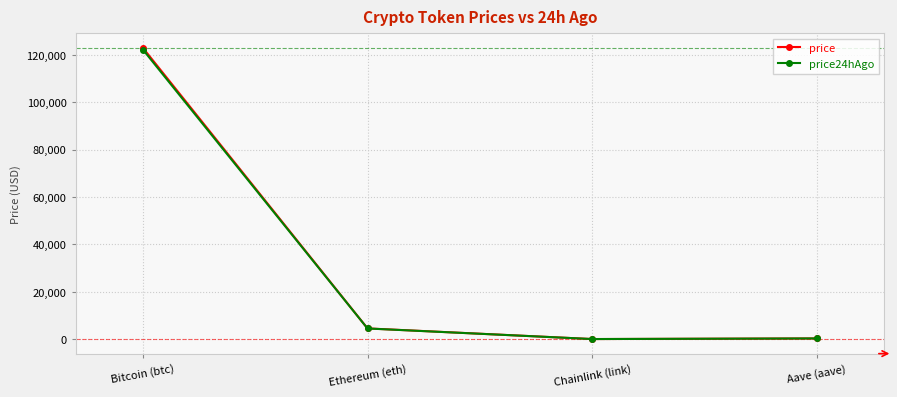

Which series has the widest spread of values?

price